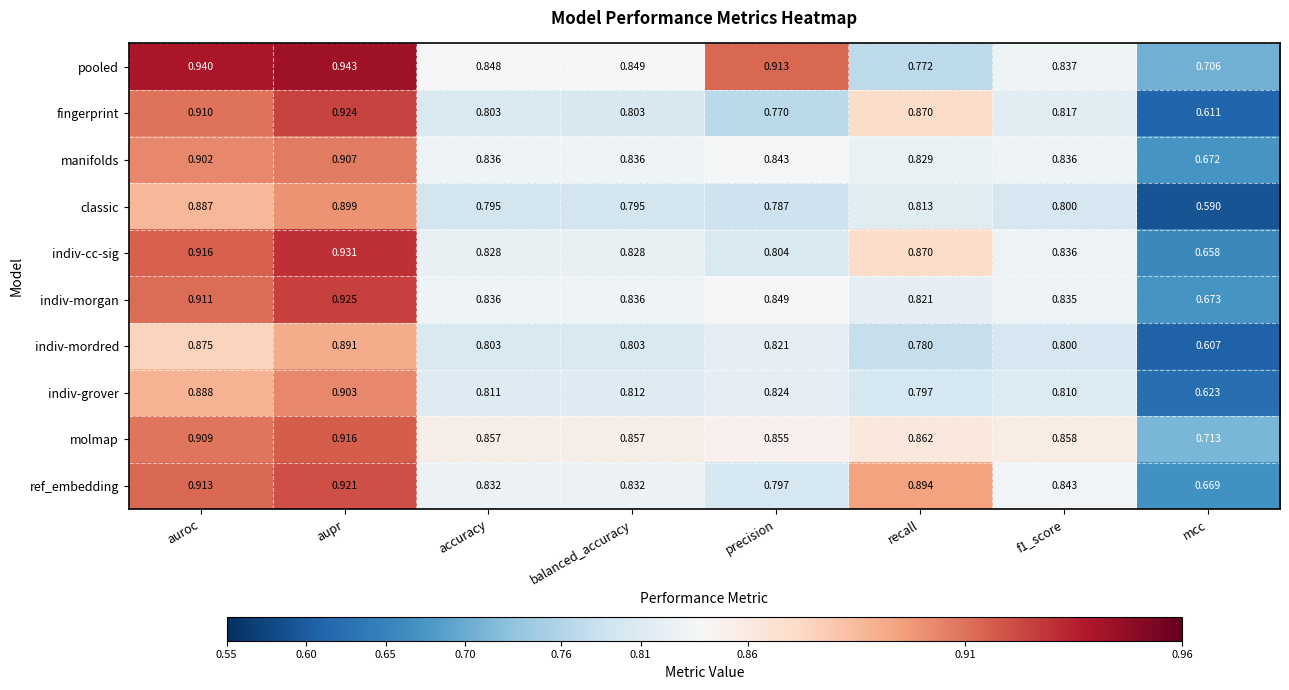

Between auroc and balanced_accuracy, which series saw the biggest shift?

fingerprint